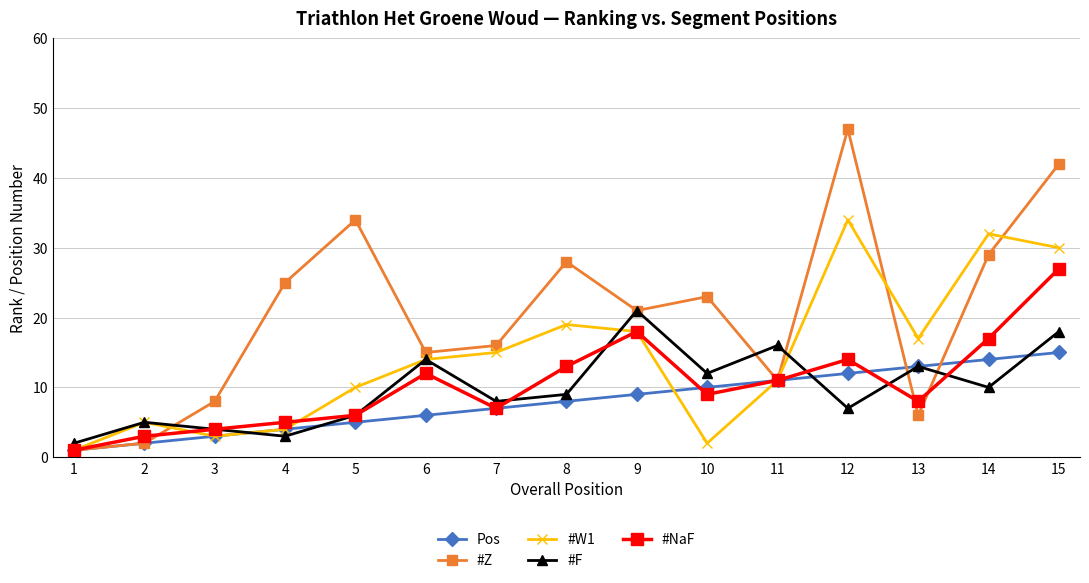

In #Z, how many points are lower than both neighbors (excluding endpoints)?

4